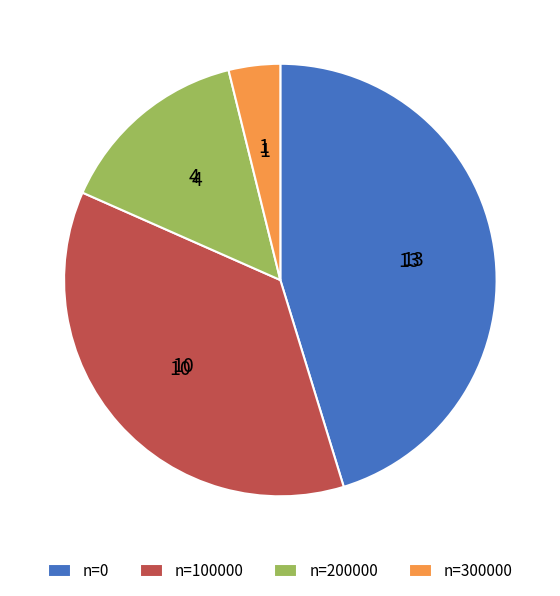

Is there any slice that represents more than half of the pie?

No